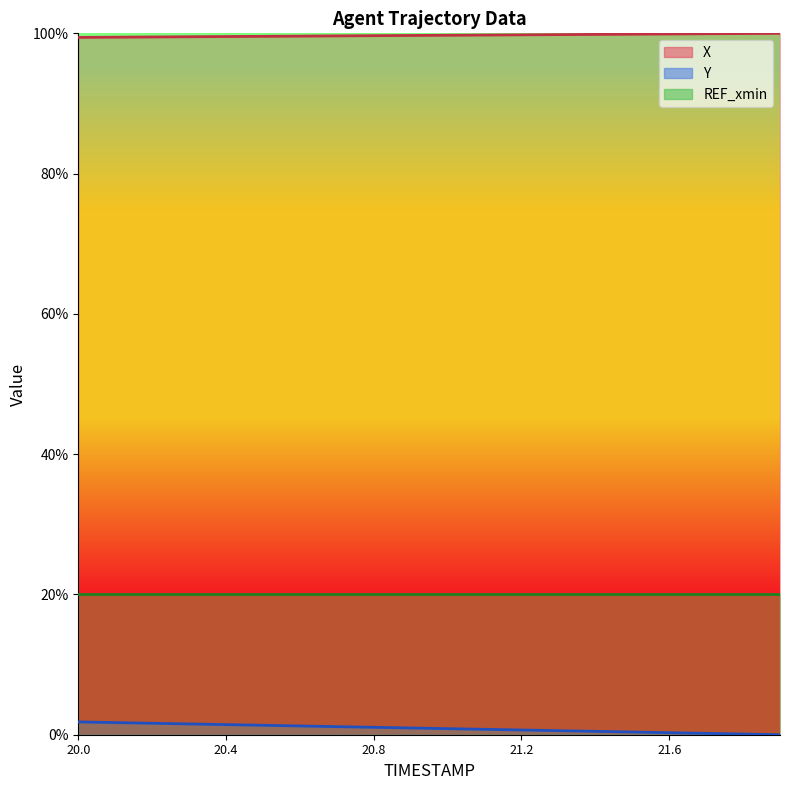

What is the sum of all X values?

1994.2